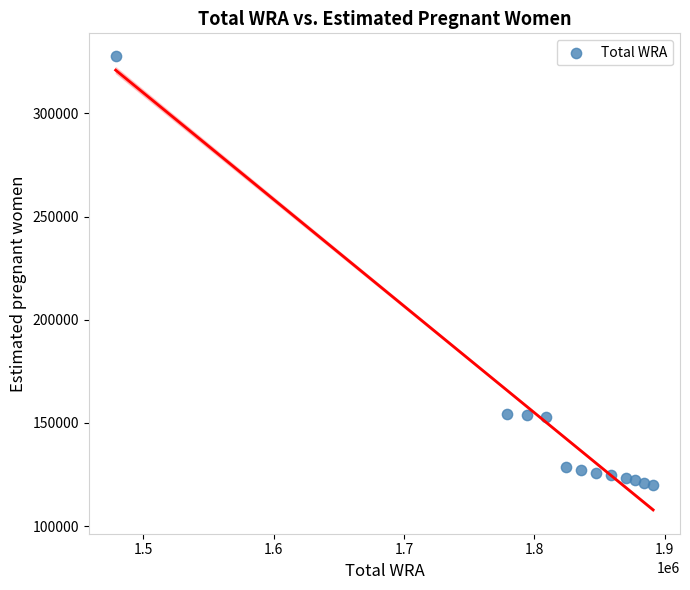

What is the range of X values (max minus min)?

412000.0